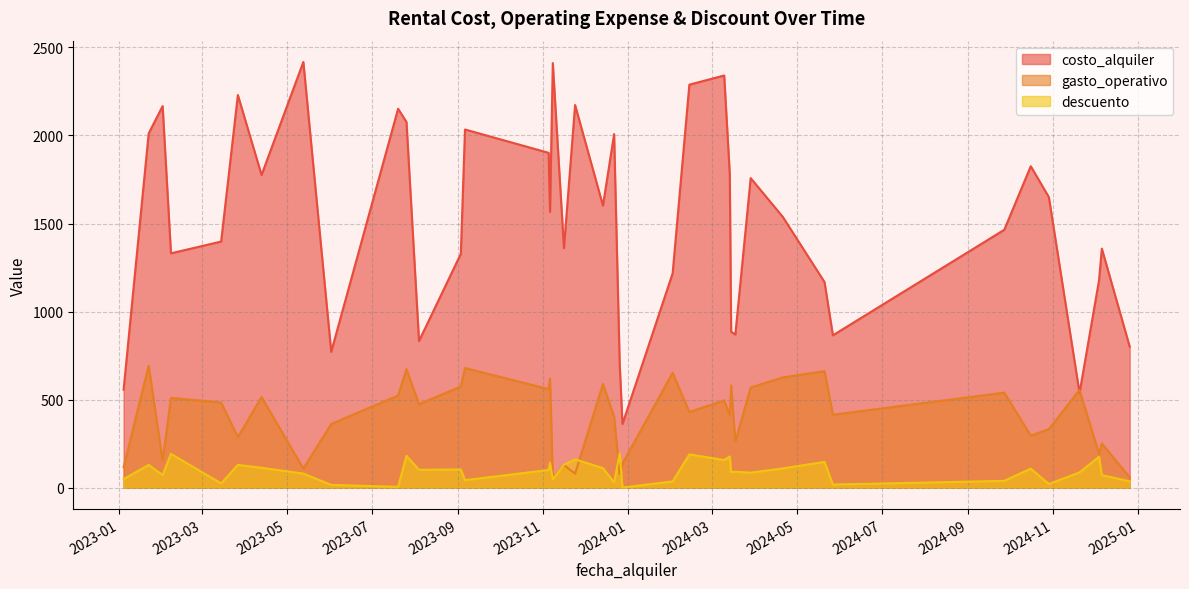

The costo_alquiler series shows 1901.5 at 2023-11-05. True or false?

True